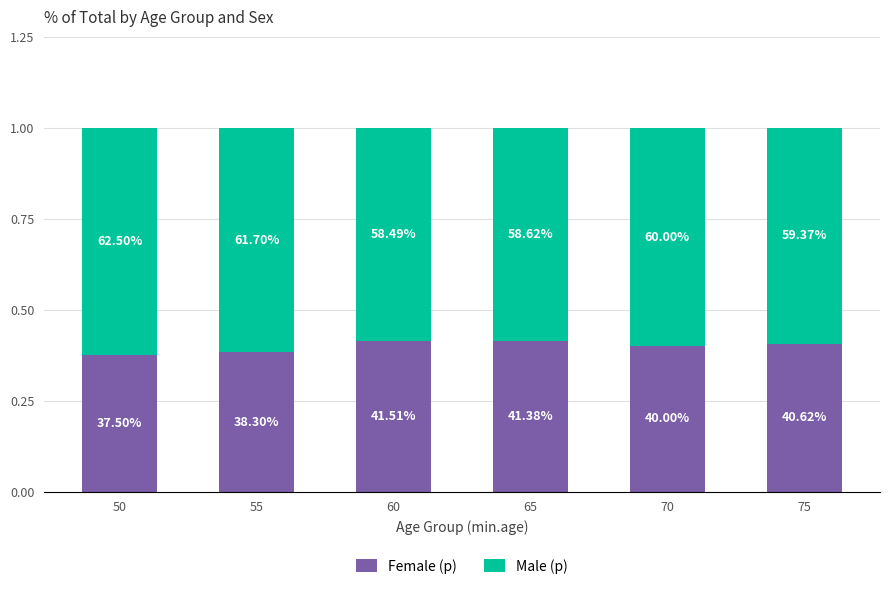

What are all the series names shown in the legend?

Female (p), Male (p)